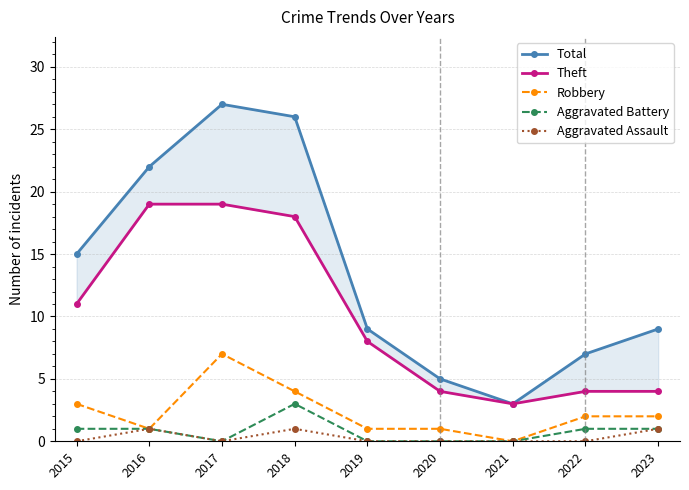

Which series has the widest spread of values?

Total